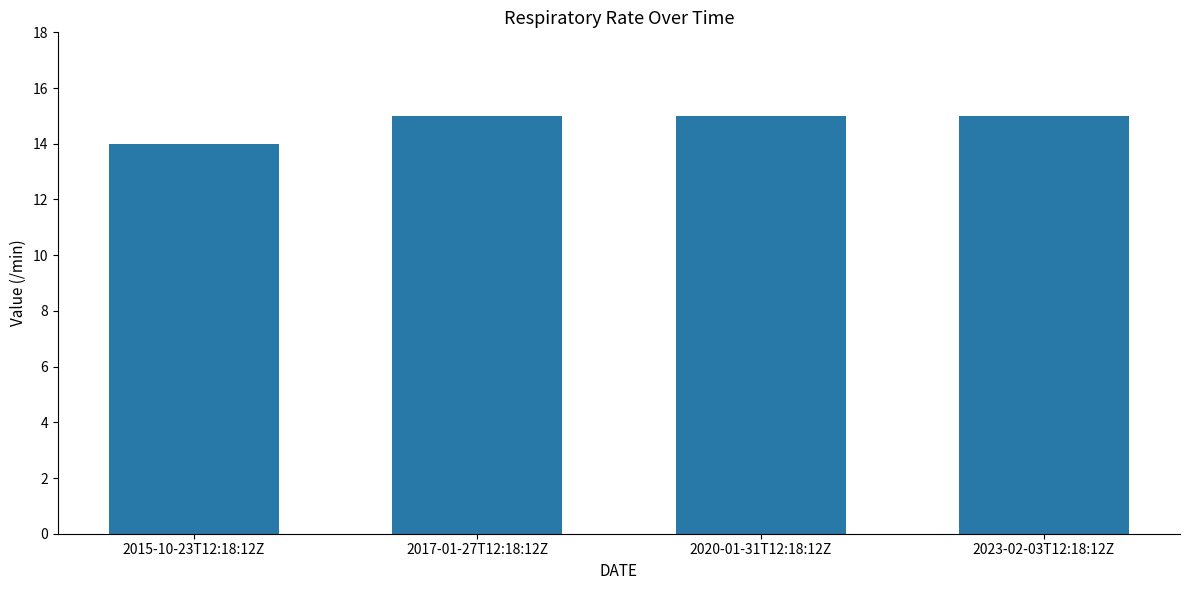

Reading left to right, list all the values displayed in this chart.

2015-10-23T12:18:12Z=14	2017-01-27T12:18:12Z=15	2020-01-31T12:18:12Z=15	2023-02-03T12:18:12Z=15